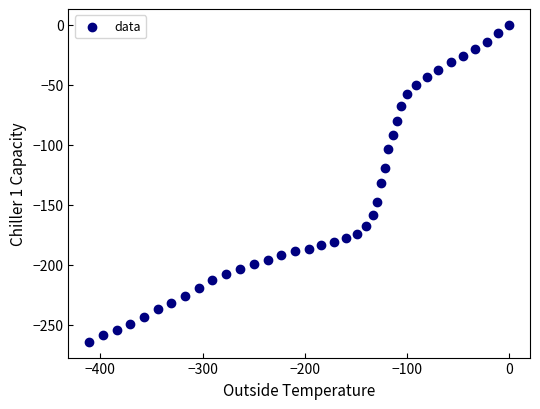

What is the range of Y values (max minus min)?

264.3